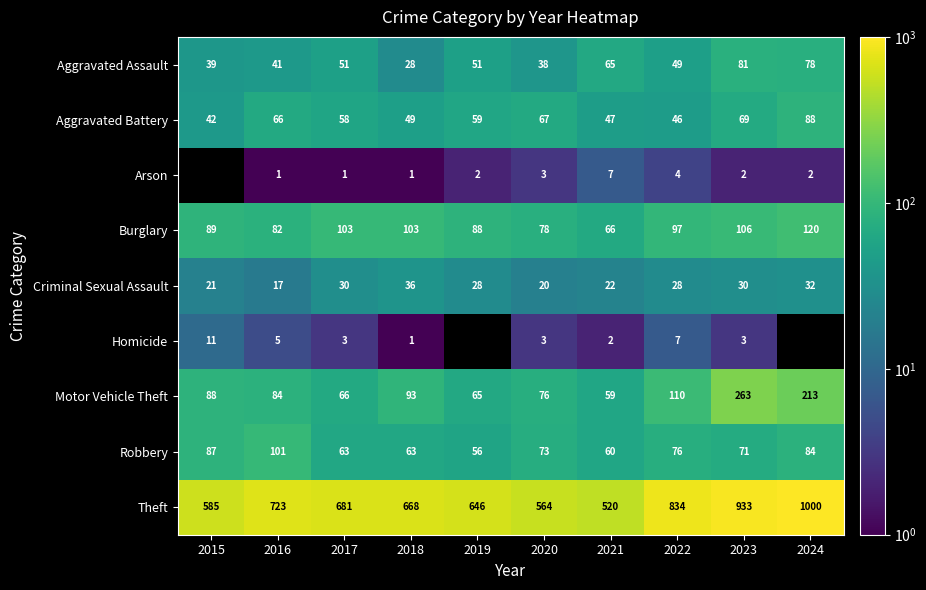

The Burglary series shows 101 at 2021. True or false?

False